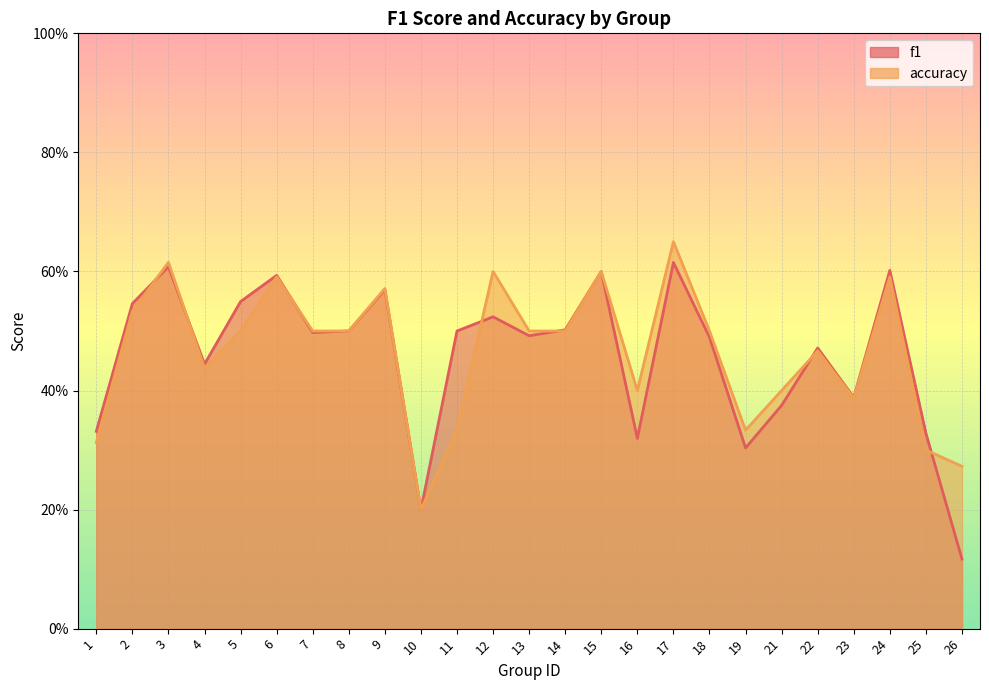

Reading left to right, what are all the values shown in this chart?

f1: 0.3	0.5	0.6	0.4	0.5	0.6	0.5	0.5	0.6	0.2	0.5	0.5	0.5	0.5	0.6	0.3	0.6	0.5	0.3	0.4	0.5	0.4	0.6	0.3	0.1
accuracy: 0.3	0.5	0.6	0.4	0.5	0.6	0.5	0.5	0.6	0.2	0.3	0.6	0.5	0.5	0.6	0.4	0.7	0.5	0.3	0.4	0.5	0.4	0.6	0.3	0.3